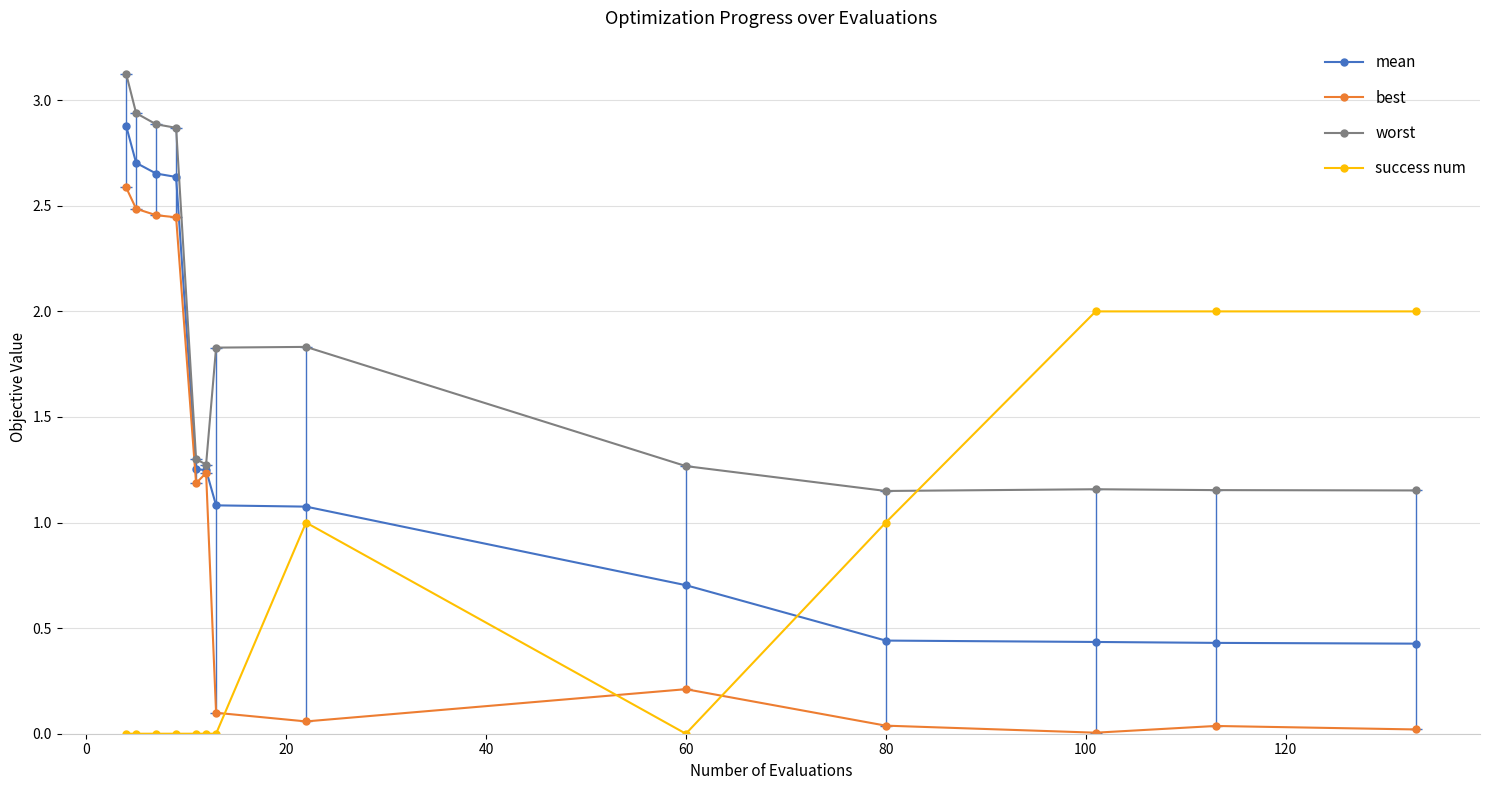

Does the chart have visible grid lines?

Yes